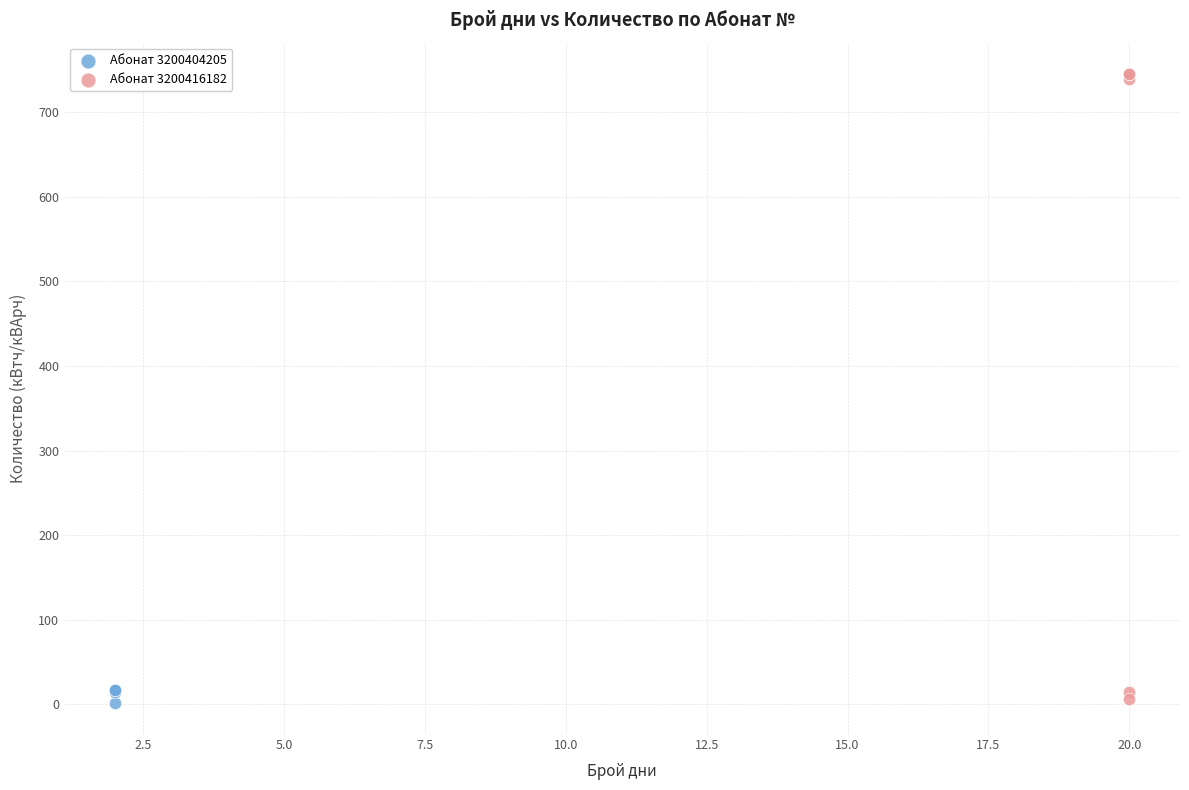

Which series has the largest Y range (max minus min)?

Абонат 3200416182